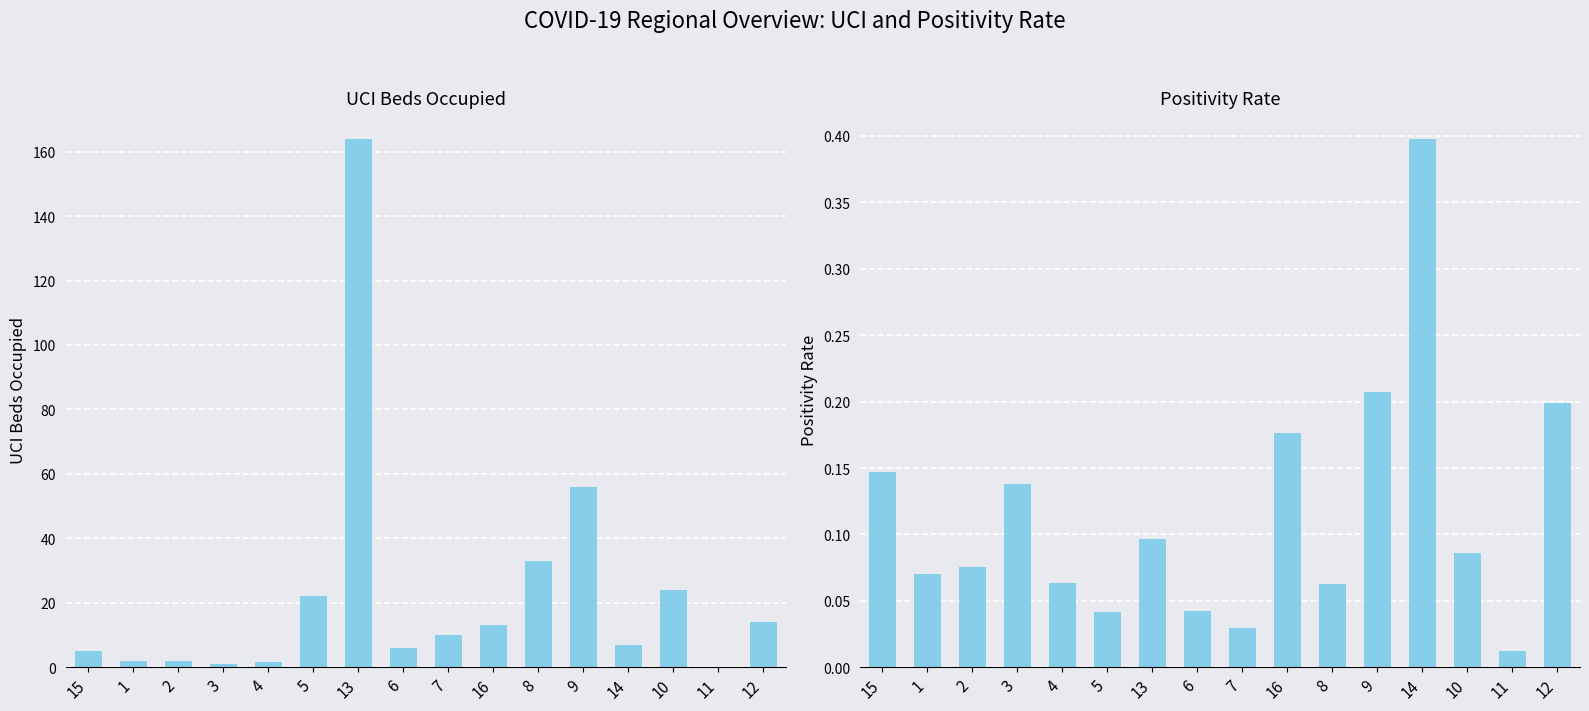

At how many categories does at least one series exceed 99?

1